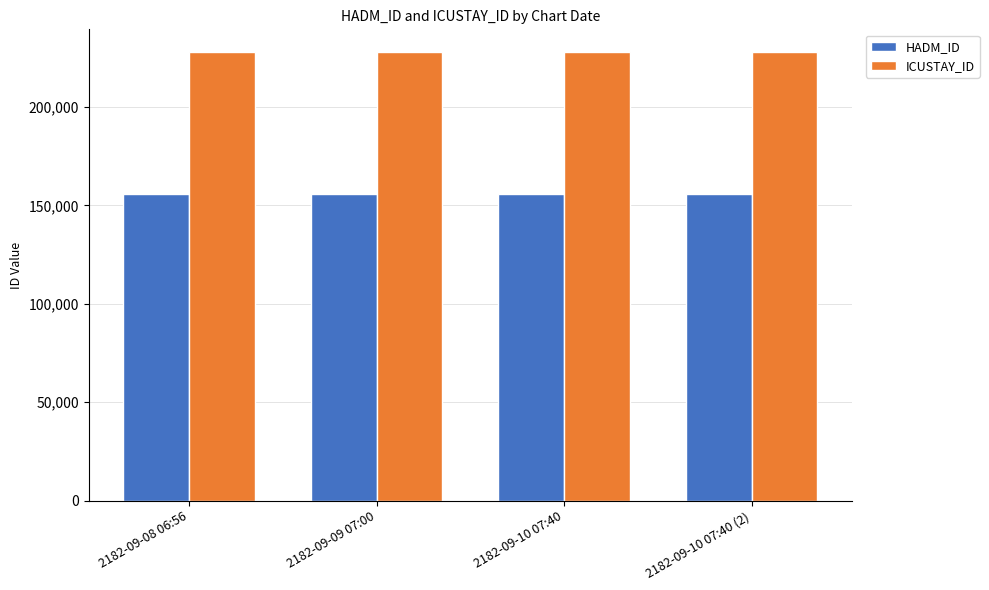

How many data points does each series have?

4